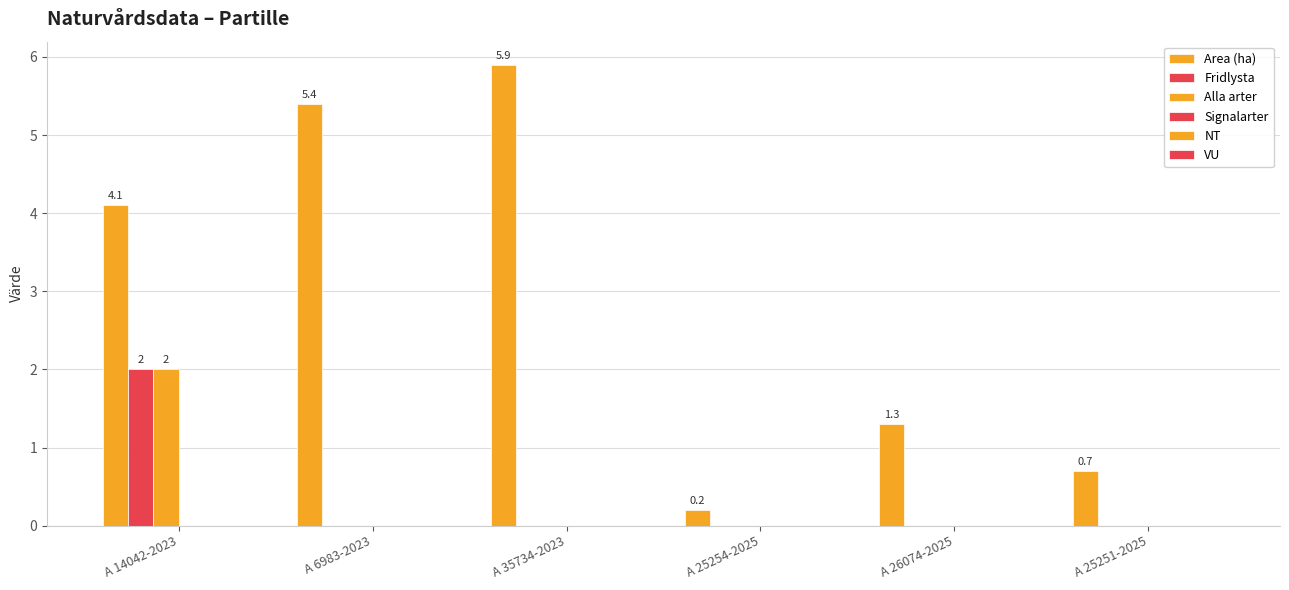

Are the bars grouped side by side (vs. stacked)?

Yes